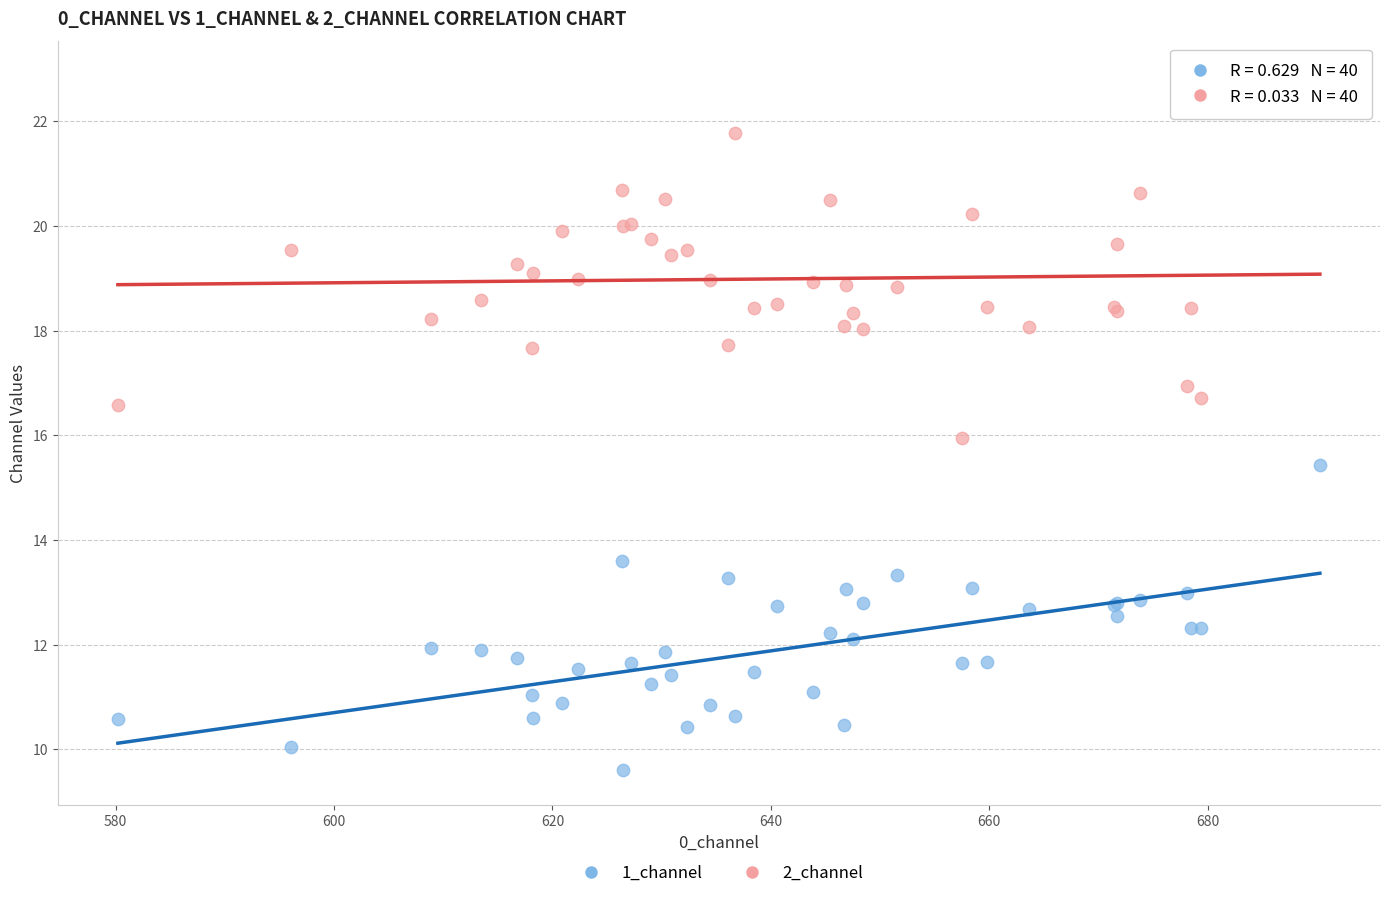

Which series has the widest spread of Y values?

2_channel